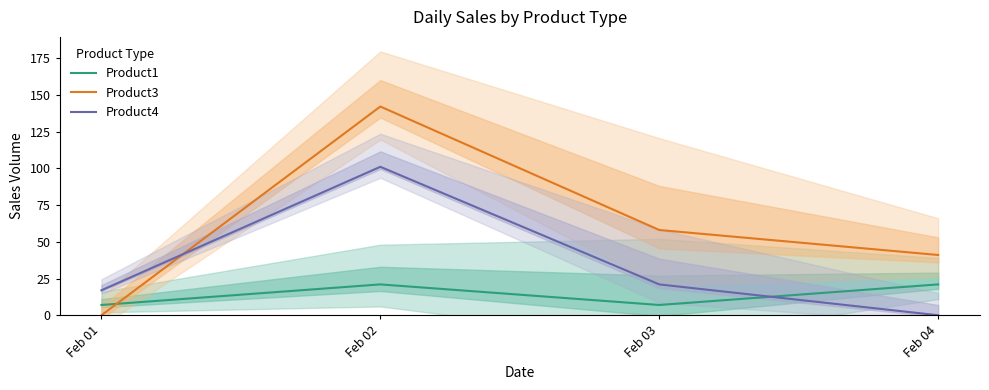

Where is the first local maximum for Product4?

Feb 02